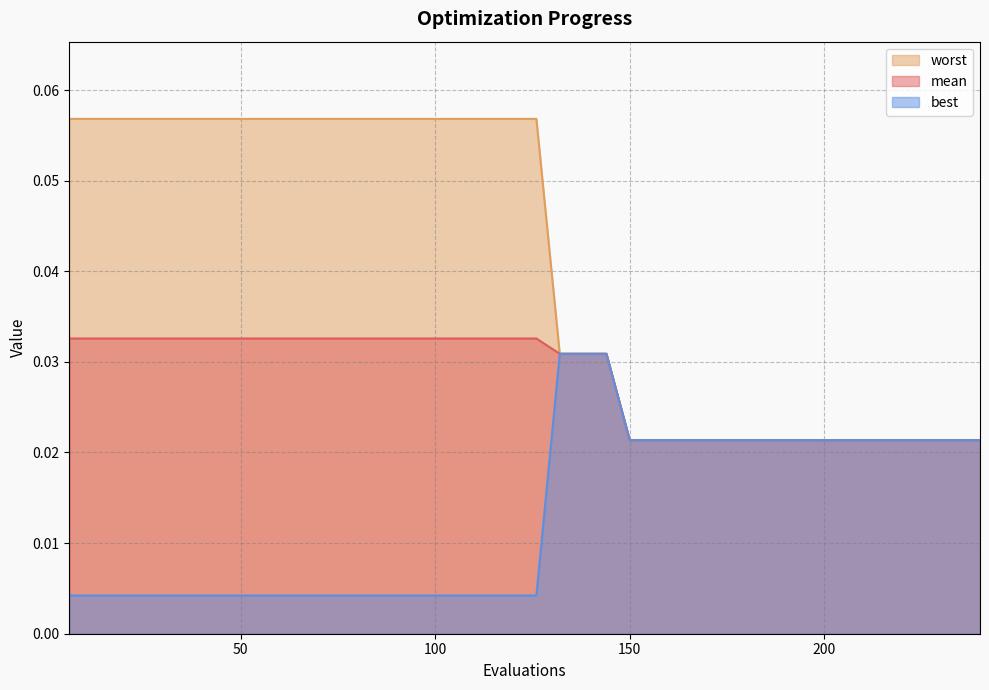

Between 36 and 132, which series saw the biggest shift?

best